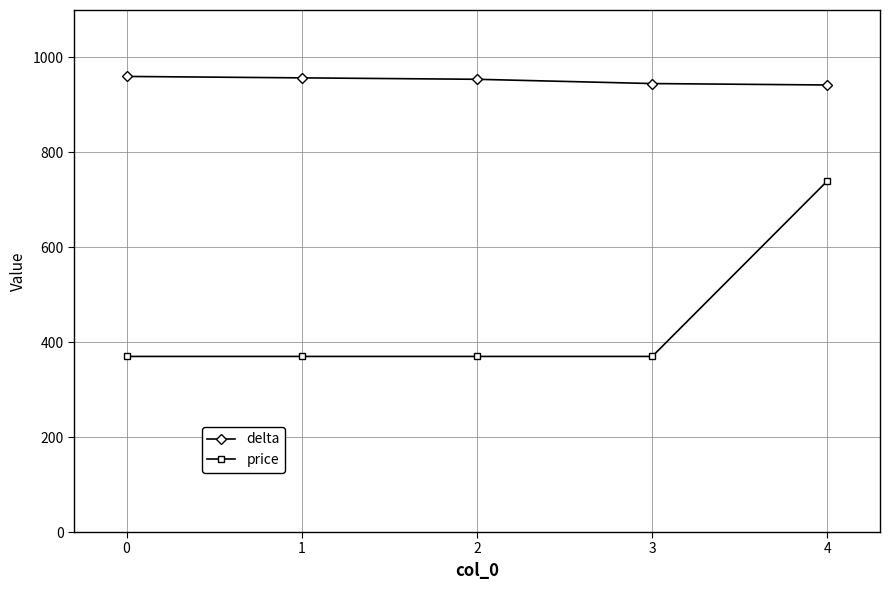

True or false: delta and price cross at least once.

False